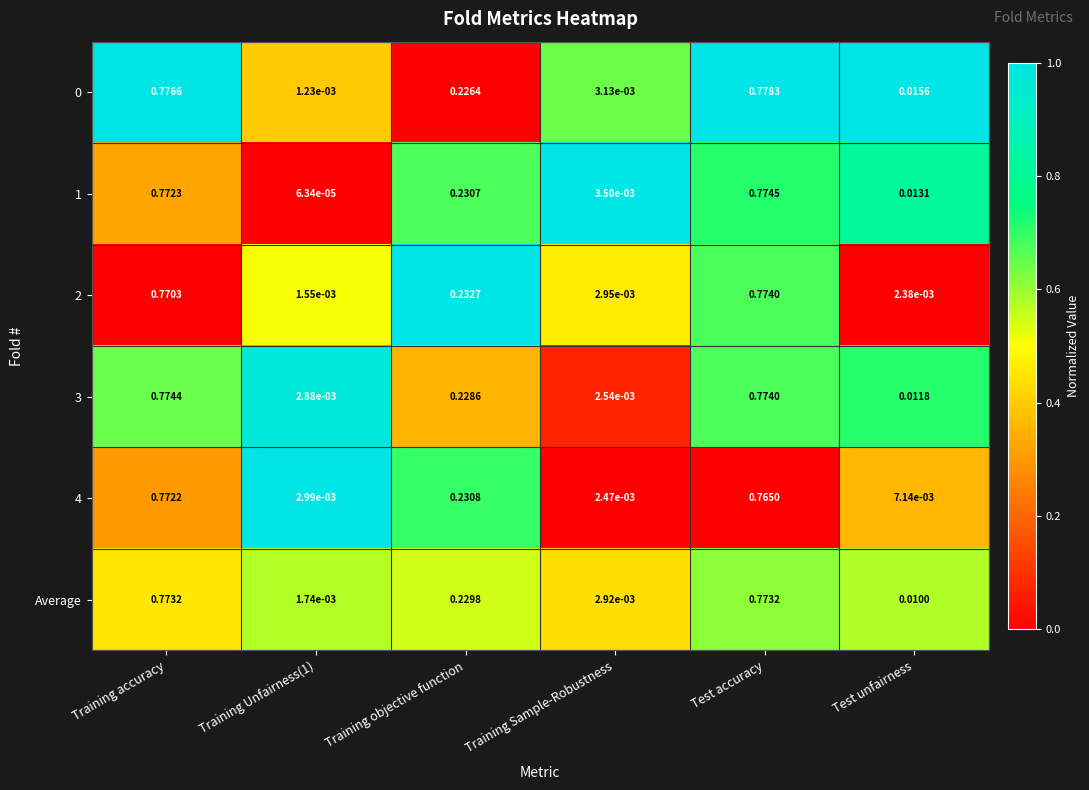

Is the value of 2 at Training Sample-Robustness greater than the value of 1 at Test unfairness?

No